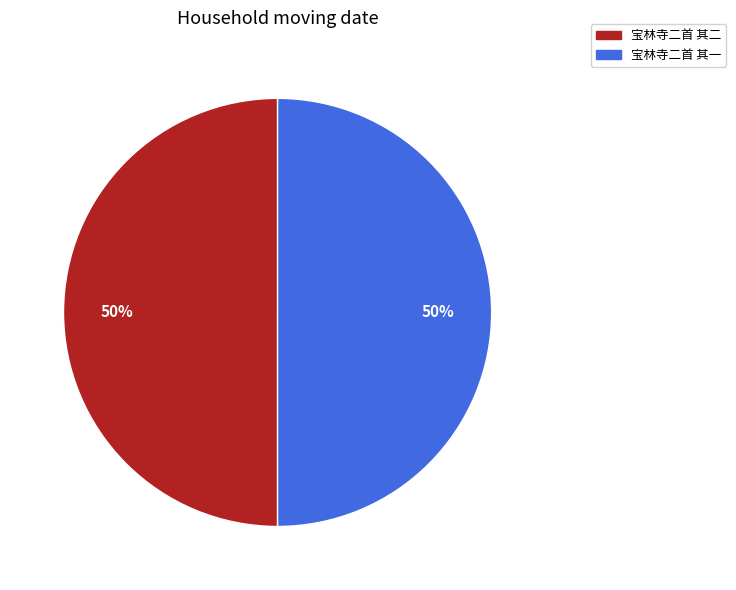

The 宝林寺二首 其二 slice represents 44% of the pie. True or false?

False